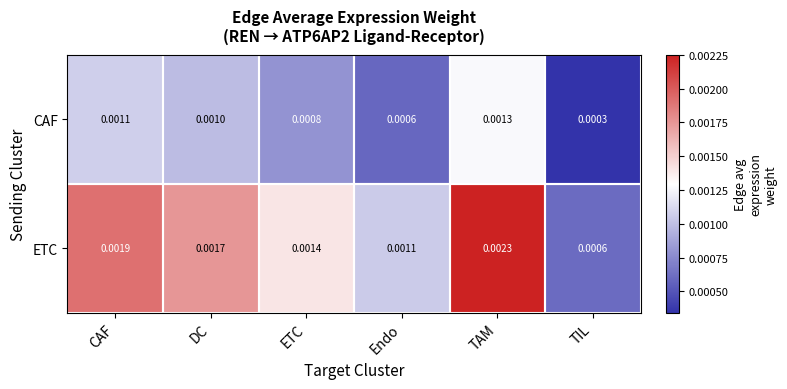

Which label corresponds to the largest value in the chart?

TAM